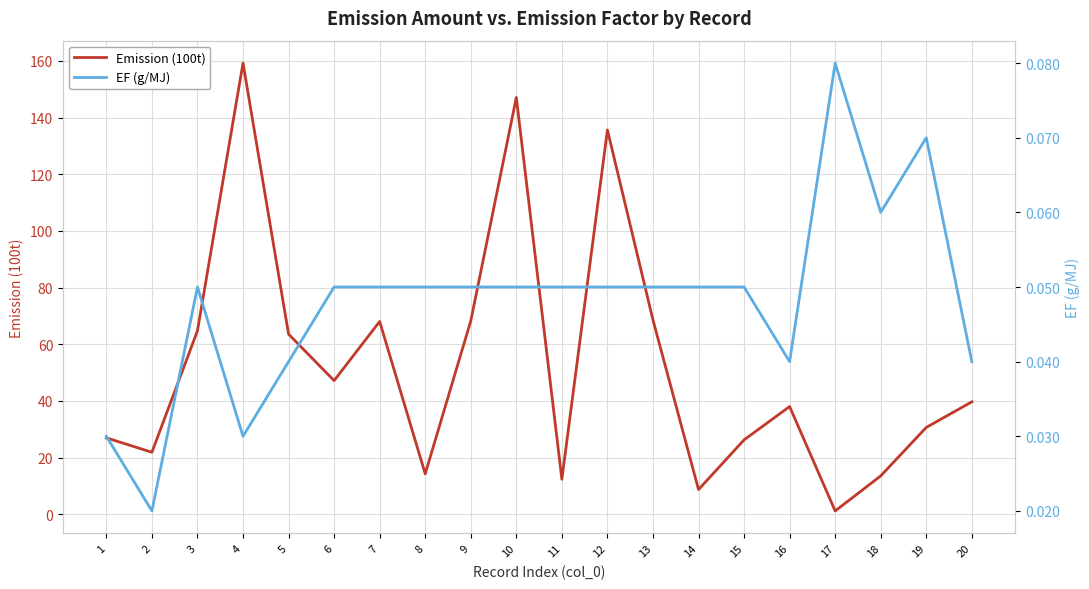

At which label does Emission (100t) reach its minimum?

17